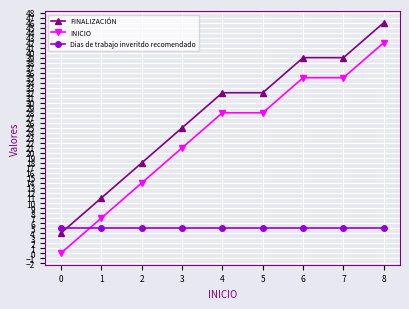

What is the highest value of the Dias de trabajo inveritdo recomendado series?

5